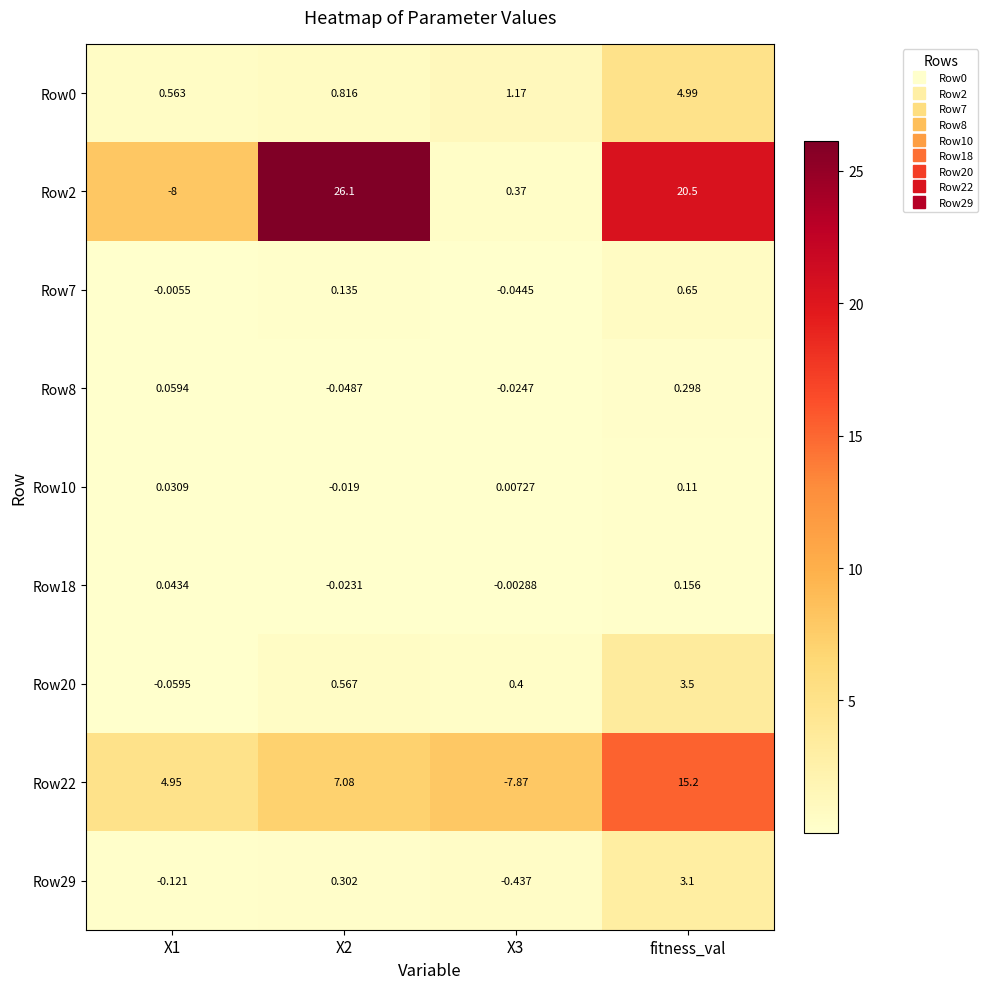

Which category has the highest value in the Row7 series?

fitness_val